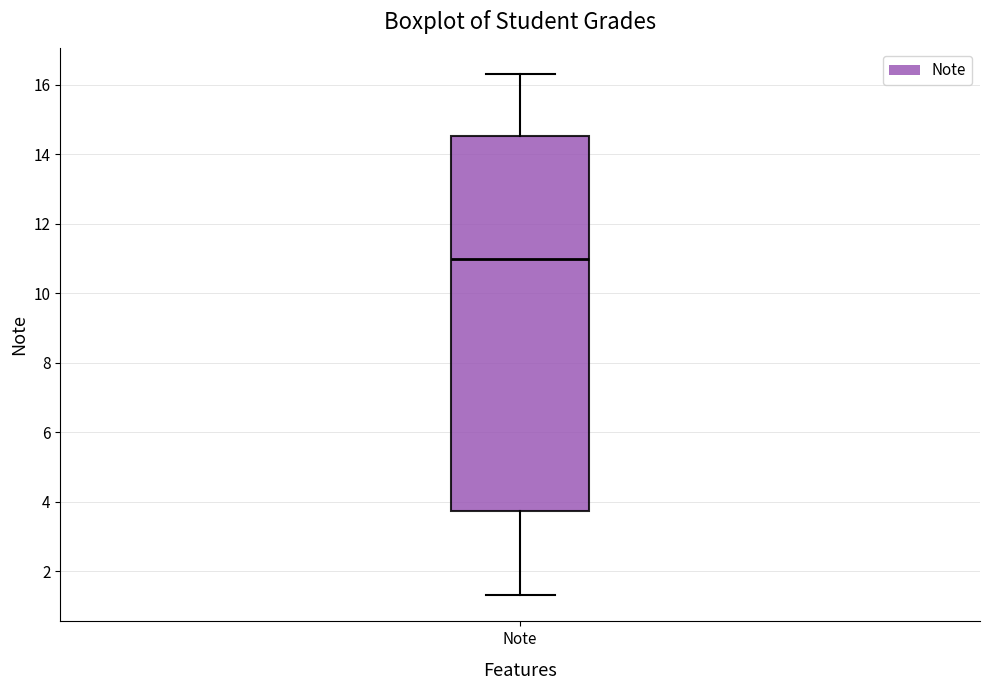

Read this box plot against the y-axis: the position of the median line, the range covered by the box, and the ends of both whiskers. The values are not printed on the chart, so give them approximately, as read against the axis.

median 11.0, box 3.8 to 14.6, whiskers 1.4 to 16.4